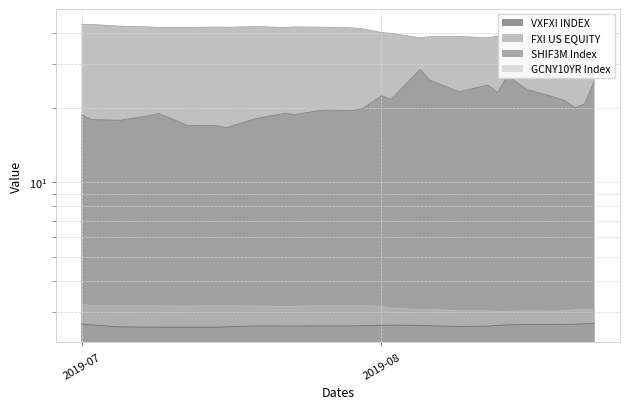

The FXI US EQUITY series shows 40.2 at 2019-08. True or false?

True